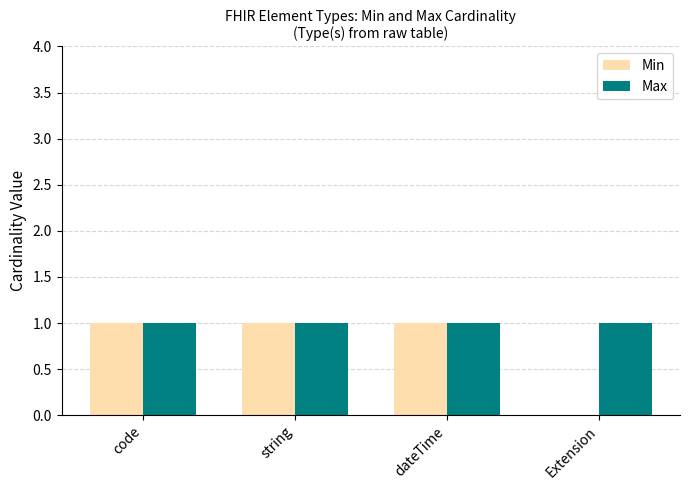

Reading right to left, what are all the values shown in this chart?

Min: 0	1	1	1
Max: 1	1	1	1